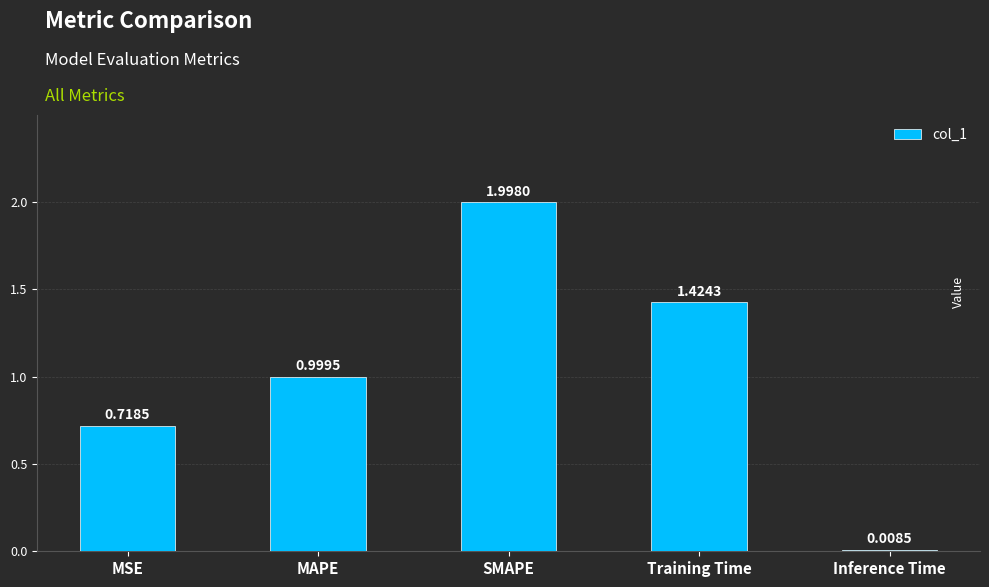

How many series are shown in this chart?

1